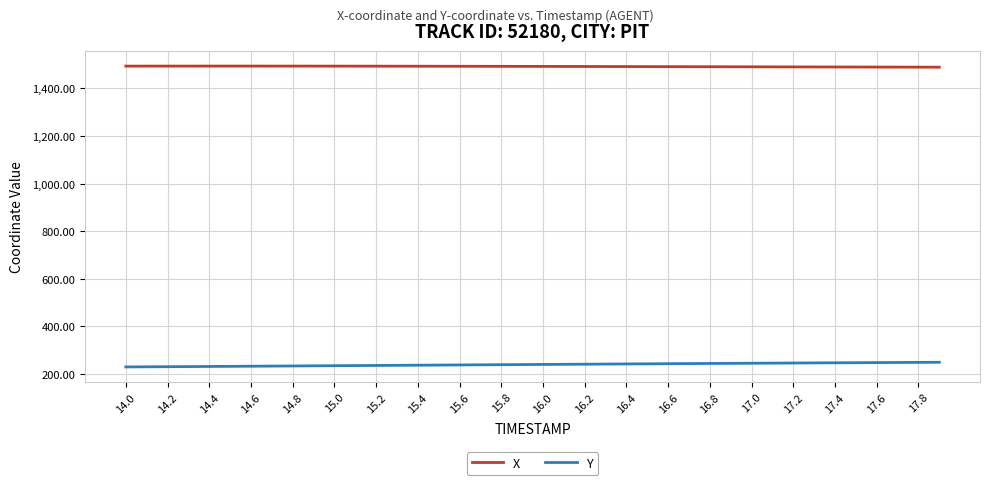

True or false: X and Y intersect in this chart.

False